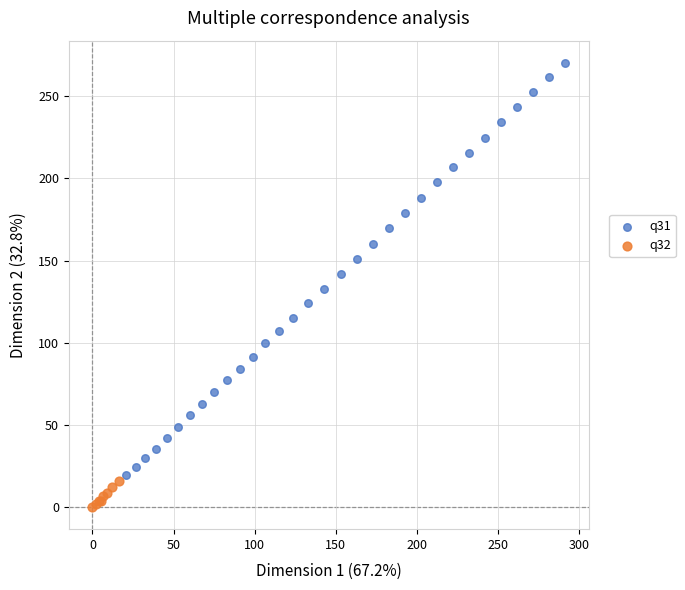

Which series has the widest spread of Y values?

q31